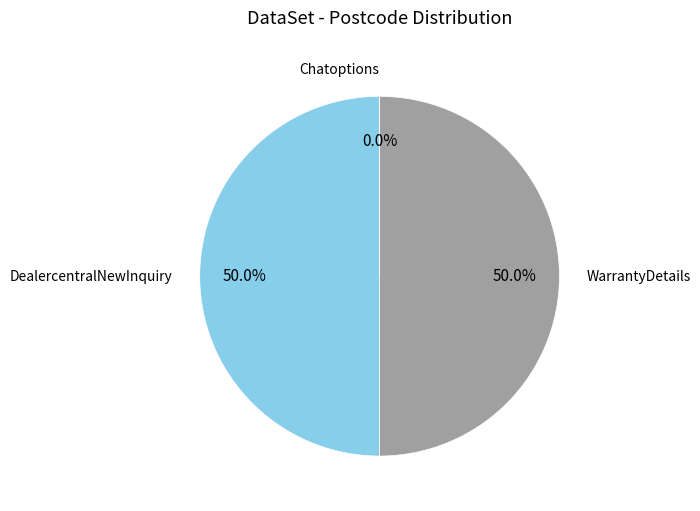

Combined, do DealercentralNewInquiry and WarrantyDetails account for over 50%?

Yes